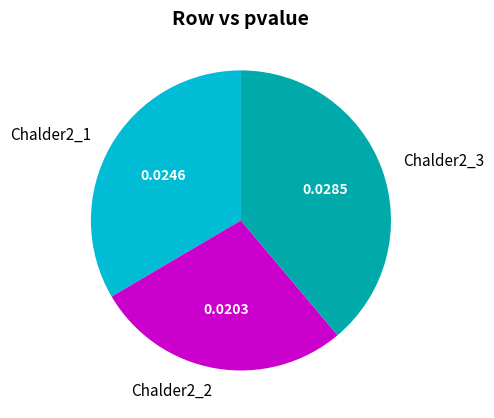

Do Chalder2_3 and Chalder2_1 together represent more than half of the pie?

Yes